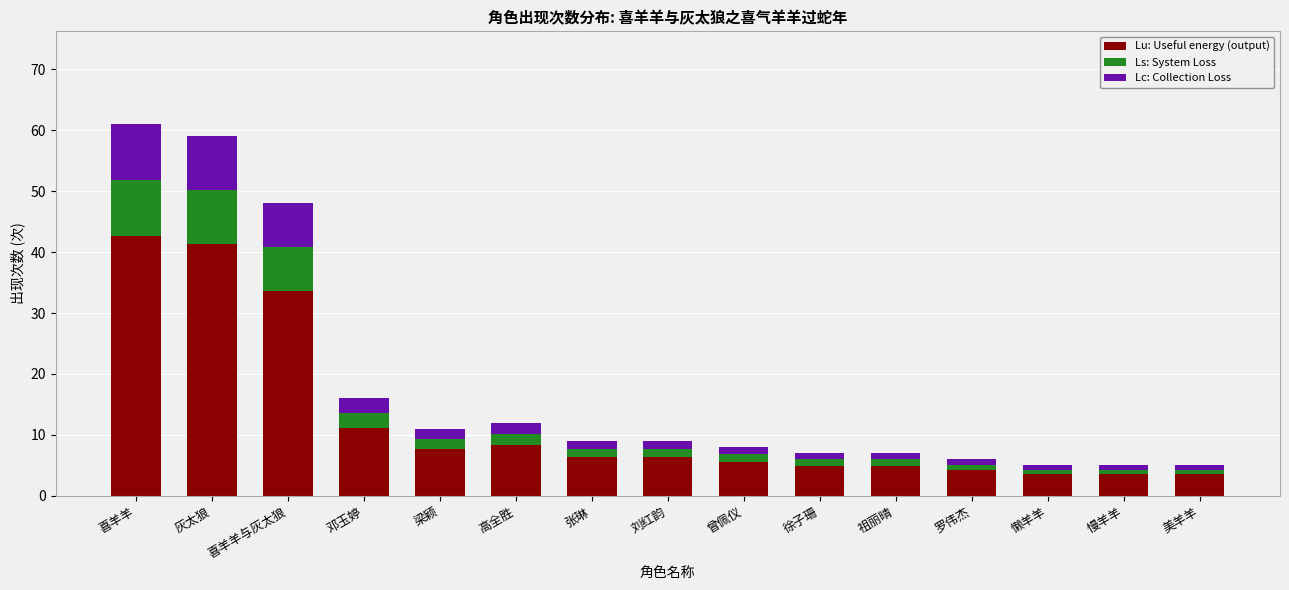

What is the average value of the Lu: Useful energy (output) series?

12.5